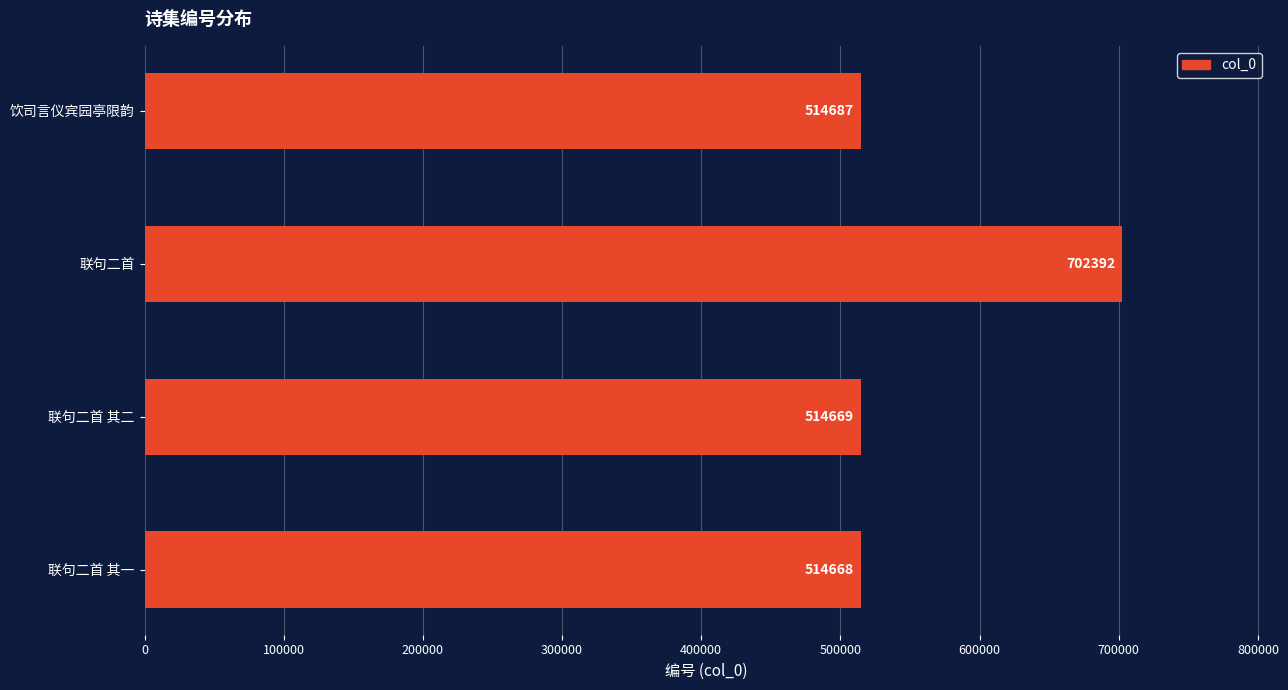

Approximately how many times larger is the value at 联句二首 compared to 饮司言仪宾园亭限韵?

1.4